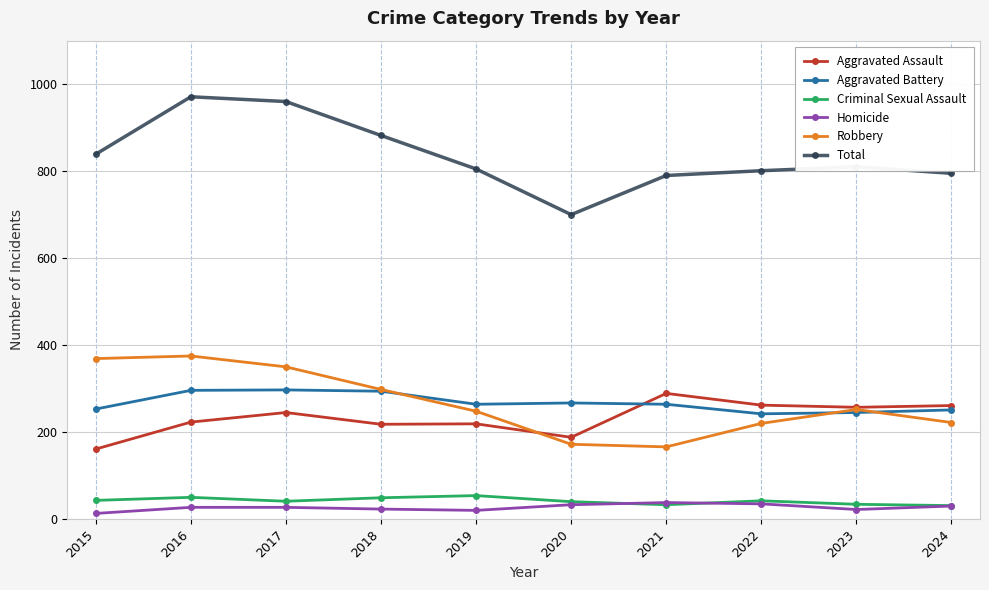

What is the difference between the maximum and minimum values in the Total series?

271